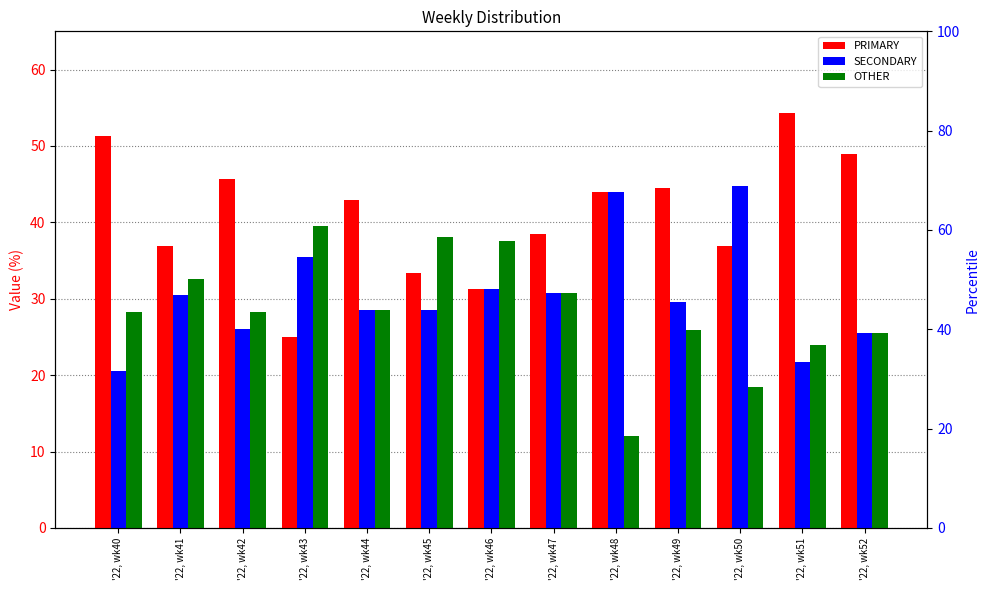

What is the sum of the PRIMARY values at '22, wk50 and '22, wk47?

75.3